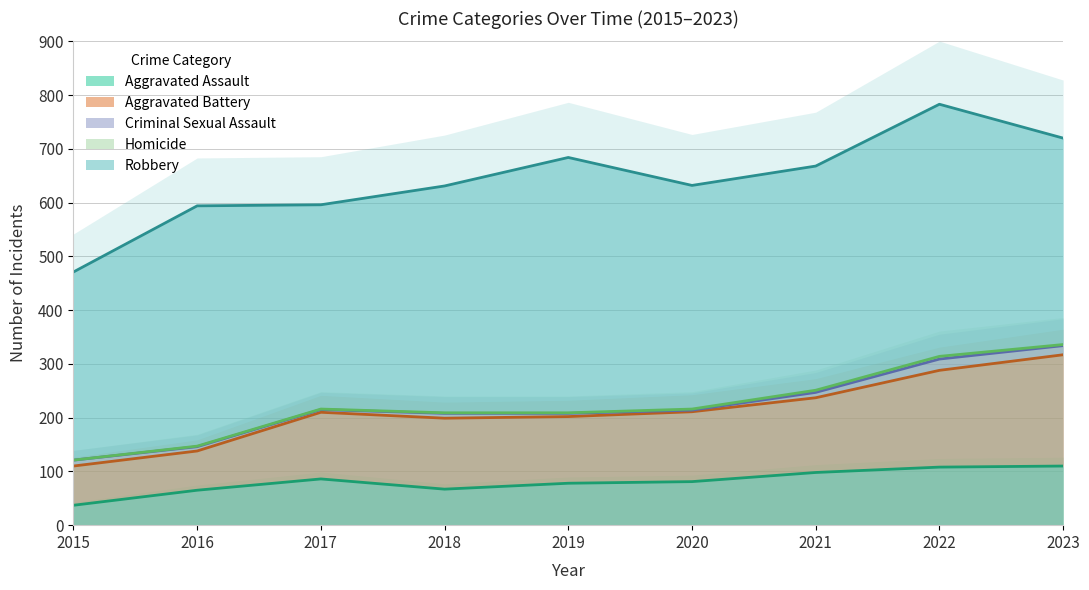

Which series has the widest spread of values?

Aggravated Battery